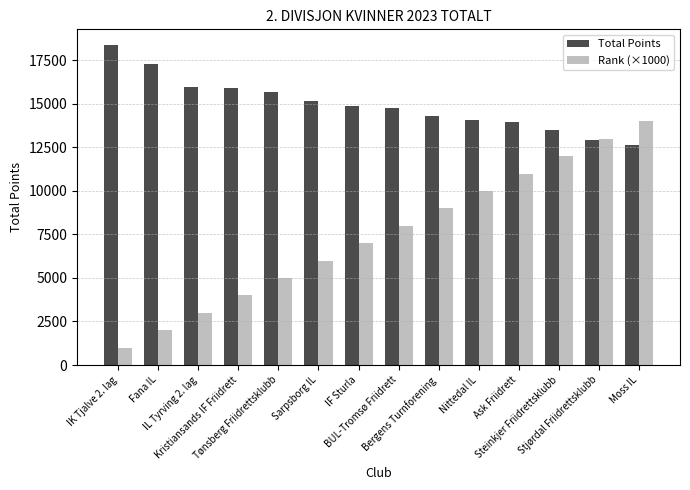

What is the spread (max minus min) of values at Bergens Turnforening?

5308